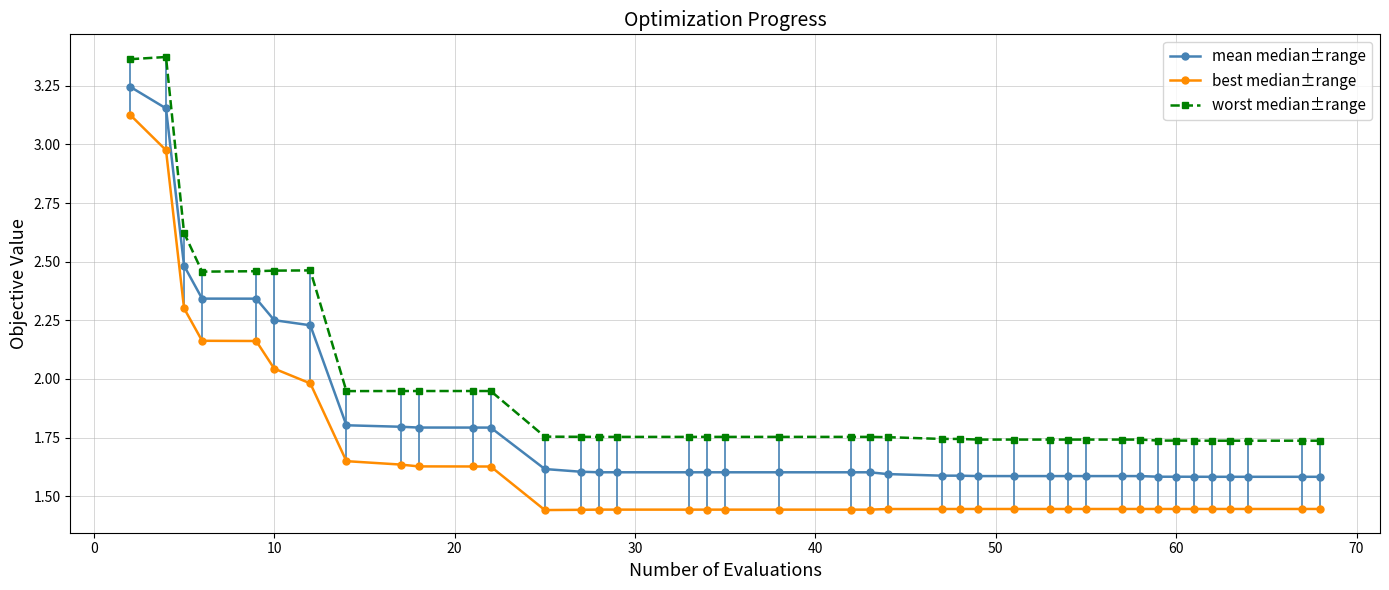

Which series has the largest total across all categories?

worst median±range